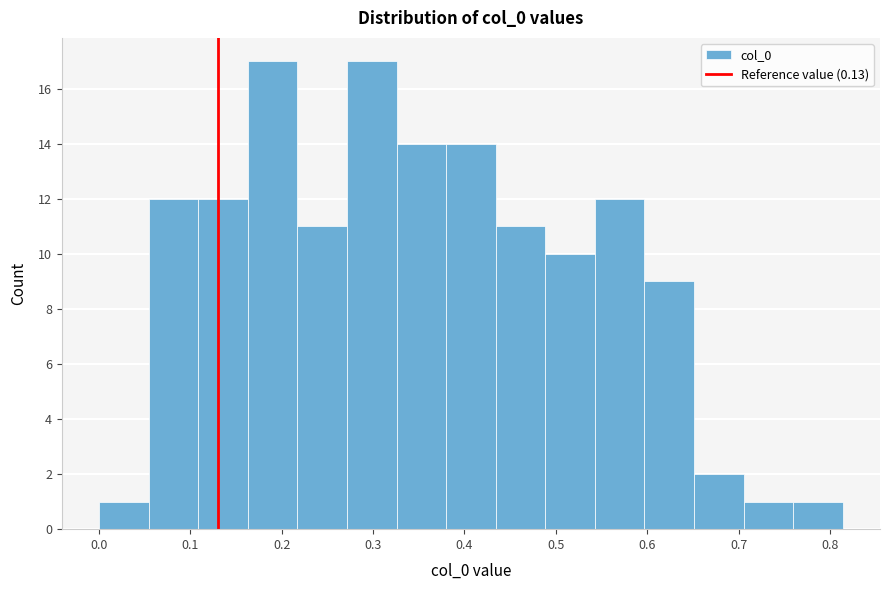

Reading left to right, transcribe this chart: for each bar, give the range it covers on the x-axis and its height. Neither the bar edges nor the heights are printed on the chart, so give them approximately, as read against the axes.

0.00 to 0.05: 1
0.05 to 0.11: 12
0.11 to 0.16: 12
0.16 to 0.22: 17
0.22 to 0.27: 11
0.27 to 0.33: 17
0.33 to 0.38: 14
0.38 to 0.43: 14
0.43 to 0.49: 11
0.49 to 0.54: 10
0.54 to 0.60: 12
0.60 to 0.65: 9
0.65 to 0.71: 2
0.71 to 0.76: 1
0.76 to 0.81: 1